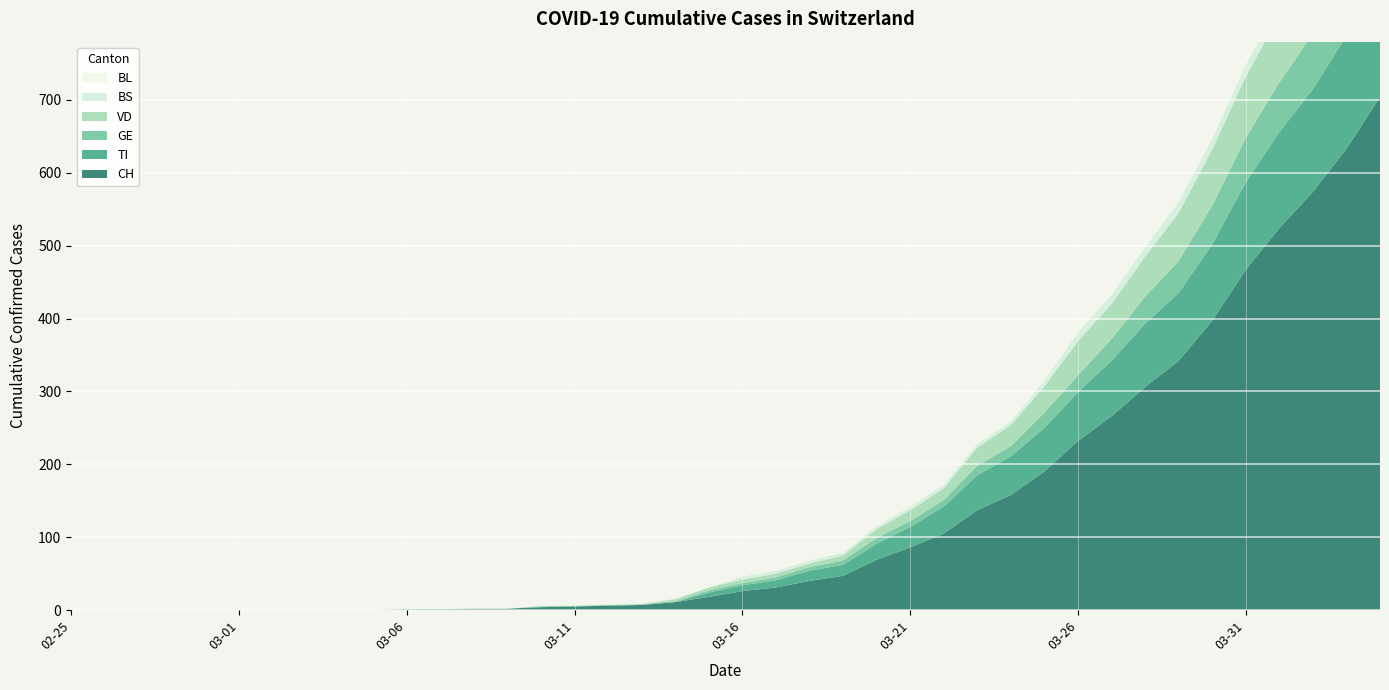

Reading left to right, extract all data points from this chart.

CH: 2020-02-25=0	2020-02-26=0	2020-02-27=0	2020-02-28=0	2020-02-29=0	2020-03-01=0	2020-03-02=0	2020-03-03=0	2020-03-04=0	2020-03-05=0	2020-03-06=1	2020-03-07=1	2020-03-08=2	2020-03-09=2	2020-03-10=4	2020-03-11=5	2020-03-12=6	2020-03-13=7	2020-03-14=11	2020-03-15=18	2020-03-16=26	2020-03-17=31	2020-03-18=40	2020-03-19=47	2020-03-20=69	2020-03-21=86	2020-03-22=105	2020-03-23=137	2020-03-24=158	2020-03-25=190	2020-03-26=232	2020-03-27=266	2020-03-28=306	2020-03-29=342	2020-03-30=397	2020-03-31=467	2020-04-01=524	2020-04-02=574	2020-04-03=633	2020-04-04=704
VD: 2020-02-25=0	2020-02-26=0	2020-02-27=0	2020-02-28=0	2020-02-29=0	2020-03-01=0	2020-03-02=0	2020-03-03=0	2020-03-04=0	2020-03-05=0	2020-03-06=0	2020-03-07=0	2020-03-08=0	2020-03-09=0	2020-03-10=1	2020-03-11=0	2020-03-12=0	2020-03-13=0	2020-03-14=3	2020-03-15=4	2020-03-16=5	2020-03-17=5	2020-03-18=5	2020-03-19=7	2020-03-20=12	2020-03-21=15	2020-03-22=16	2020-03-23=25	2020-03-24=29	2020-03-25=36	2020-03-26=47	2020-03-27=48	2020-03-28=55	2020-03-29=66	2020-03-30=77	2020-03-31=84	2020-04-01=92	2020-04-02=107	2020-04-03=123	2020-04-04=138
BL: 2020-02-25=0	2020-02-26=0	2020-02-27=0	2020-02-28=0	2020-02-29=0	2020-03-01=0	2020-03-02=0	2020-03-03=0	2020-03-04=0	2020-03-05=0	2020-03-06=0	2020-03-07=0	2020-03-08=1	2020-03-09=1	2020-03-10=1	2020-03-11=2	2020-03-12=2	2020-03-13=2	2020-03-14=2	2020-03-15=2	2020-03-16=2	2020-03-17=2	2020-03-18=2	2020-03-19=2	2020-03-20=3	2020-03-21=3	2020-03-22=3	2020-03-23=3	2020-03-24=4	2020-03-25=5	2020-03-26=5	2020-03-27=5	2020-03-28=6	2020-03-29=6	2020-03-30=7	2020-03-31=10	2020-04-01=11	2020-04-02=12	2020-04-03=14	2020-04-04=19
GE: 2020-02-25=0	2020-02-26=0	2020-02-27=0	2020-02-28=0	2020-02-29=0	2020-03-01=0	2020-03-02=0	2020-03-03=0	2020-03-04=0	2020-03-05=0	2020-03-06=0	2020-03-07=0	2020-03-08=0	2020-03-09=0	2020-03-10=1	2020-03-11=1	2020-03-12=1	2020-03-13=1	2020-03-14=1	2020-03-15=3	2020-03-16=3	2020-03-17=4	2020-03-18=5	2020-03-19=6	2020-03-20=8	2020-03-21=8	2020-03-22=9	2020-03-23=13	2020-03-24=14	2020-03-25=21	2020-03-26=23	2020-03-27=30	2020-03-28=37	2020-03-29=44	2020-03-30=53	2020-03-31=61	2020-04-01=68	2020-04-02=76	2020-04-03=80	2020-04-04=93
TI: 2020-02-25=0	2020-02-26=0	2020-02-27=0	2020-02-28=0	2020-02-29=0	2020-03-01=0	2020-03-02=0	2020-03-03=0	2020-03-04=0	2020-03-05=0	2020-03-06=0	2020-03-07=0	2020-03-08=0	2020-03-09=0	2020-03-10=0	2020-03-11=0	2020-03-12=0	2020-03-13=0	2020-03-14=0	2020-03-15=6	2020-03-16=8	2020-03-17=10	2020-03-18=14	2020-03-19=15	2020-03-20=22	2020-03-21=28	2020-03-22=37	2020-03-23=48	2020-03-24=53	2020-03-25=60	2020-03-26=67	2020-03-27=76	2020-03-28=87	2020-03-29=93	2020-03-30=105	2020-03-31=120	2020-04-01=132	2020-04-02=141	2020-04-03=155	2020-04-04=165
BS: 2020-02-25=0	2020-02-26=0	2020-02-27=0	2020-02-28=0	2020-02-29=0	2020-03-01=0	2020-03-02=0	2020-03-03=0	2020-03-04=0	2020-03-05=0	2020-03-06=0	2020-03-07=0	2020-03-08=0	2020-03-09=0	2020-03-10=0	2020-03-11=0	2020-03-12=1	2020-03-13=1	2020-03-14=1	2020-03-15=0	2020-03-16=4	2020-03-17=4	2020-03-18=4	2020-03-19=4	2020-03-20=4	2020-03-21=5	2020-03-22=5	2020-03-23=5	2020-03-24=5	2020-03-25=8	2020-03-26=12	2020-03-27=13	2020-03-28=13	2020-03-29=15	2020-03-30=15	2020-03-31=16	2020-04-01=18	2020-04-02=19	2020-04-03=21	2020-04-04=24